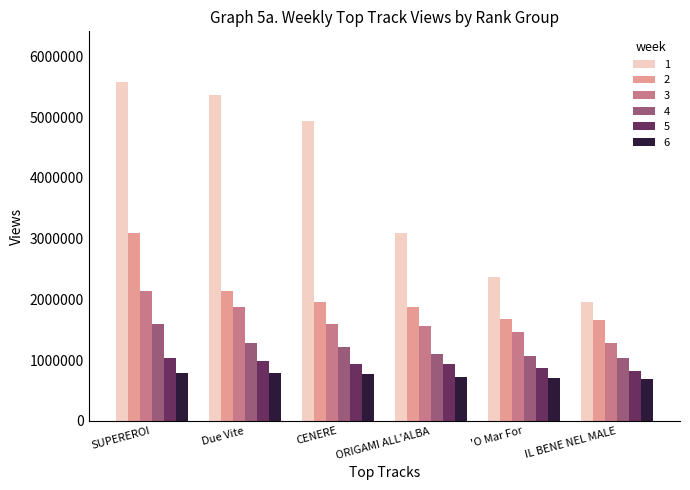

How many groups of bars are there?

6